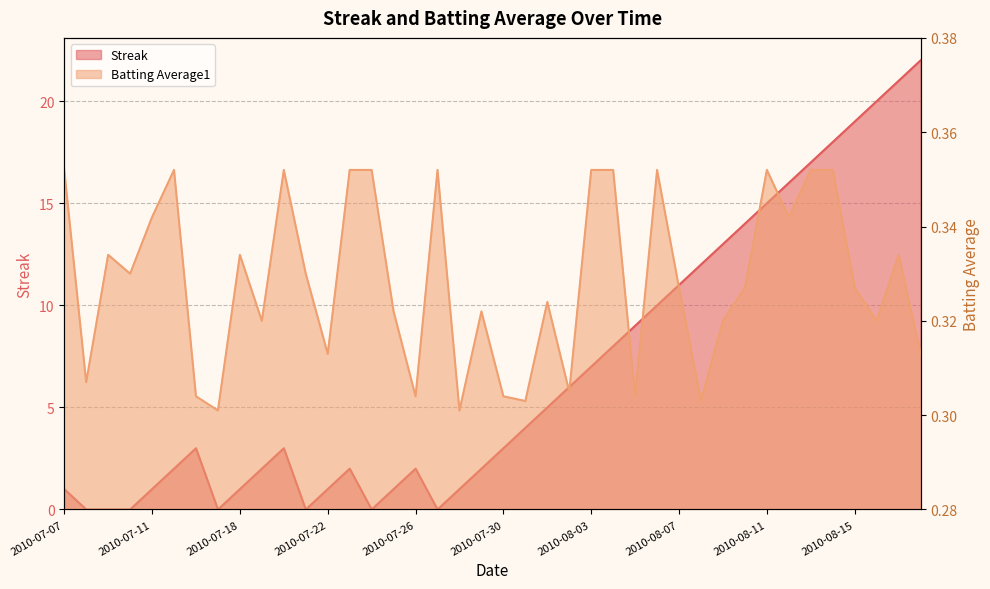

What is the label of the 11th point from the left?

2010-07-20